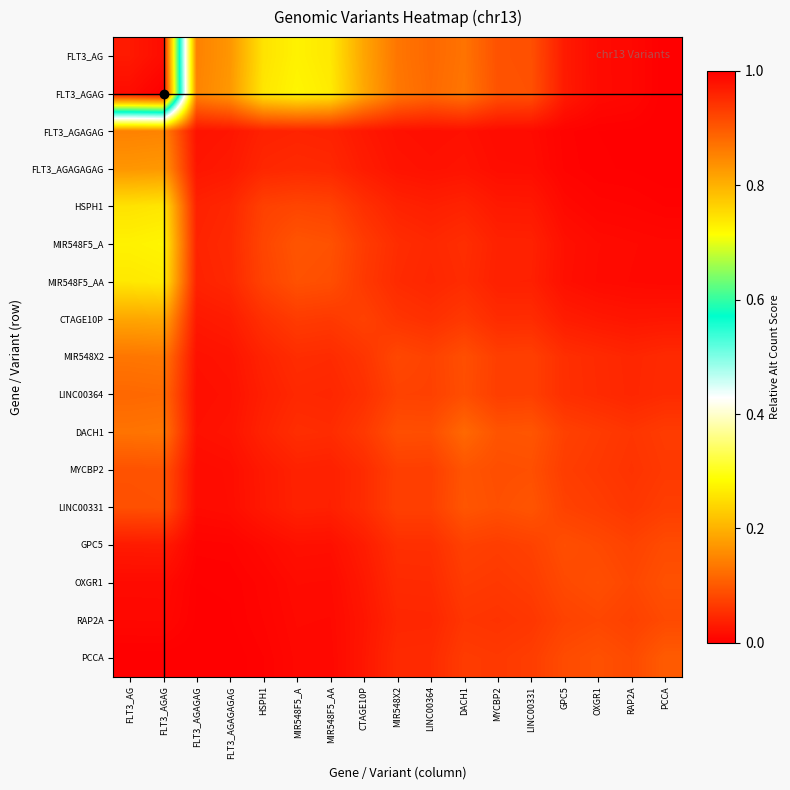

Reading right to left, list all the values displayed in this chart.

FLT3_AG: PCCA=0.0	RAP2A=0.0	OXGR1=0.0	GPC5=0.0	LINC00331=0.1	MYCBP2=0.1	DACH1=0.1	LINC00364=0.1	MIR548X2=0.1	CTAGE10P=0.2	MIR548F5_AA=0.3	MIR548F5_A=0.3	HSPH1=0.3	FLT3_AGAGAGAG=0.2	FLT3_AGAGAG=0.1	FLT3_AGAG=1.0	FLT3_AG=1.0
FLT3_AGAG: PCCA=0.0	RAP2A=0.0	OXGR1=0.0	GPC5=0.0	LINC00331=0.1	MYCBP2=0.1	DACH1=0.1	LINC00364=0.1	MIR548X2=0.1	CTAGE10P=0.2	MIR548F5_AA=0.3	MIR548F5_A=0.3	HSPH1=0.3	FLT3_AGAGAGAG=0.2	FLT3_AGAGAG=0.1	FLT3_AGAG=1.0	FLT3_AG=1.0
FLT3_AGAGAG: PCCA=0.0	RAP2A=0.0	OXGR1=0.0	GPC5=0.0	LINC00331=0.0	MYCBP2=0.0	DACH1=0.0	LINC00364=0.0	MIR548X2=0.0	CTAGE10P=0.0	MIR548F5_AA=0.0	MIR548F5_A=0.0	HSPH1=0.0	FLT3_AGAGAGAG=0.0	FLT3_AGAGAG=0.0	FLT3_AGAG=0.1	FLT3_AG=0.1
FLT3_AGAGAGAG: PCCA=0.0	RAP2A=0.0	OXGR1=0.0	GPC5=0.0	LINC00331=0.0	MYCBP2=0.0	DACH1=0.0	LINC00364=0.0	MIR548X2=0.0	CTAGE10P=0.0	MIR548F5_AA=0.0	MIR548F5_A=0.0	HSPH1=0.0	FLT3_AGAGAGAG=0.0	FLT3_AGAGAG=0.0	FLT3_AGAG=0.2	FLT3_AG=0.2
HSPH1: PCCA=0.0	RAP2A=0.0	OXGR1=0.0	GPC5=0.0	LINC00331=0.0	MYCBP2=0.0	DACH1=0.0	LINC00364=0.0	MIR548X2=0.0	CTAGE10P=0.1	MIR548F5_AA=0.1	MIR548F5_A=0.1	HSPH1=0.1	FLT3_AGAGAGAG=0.0	FLT3_AGAGAG=0.0	FLT3_AGAG=0.3	FLT3_AG=0.3
MIR548F5_A: PCCA=0.0	RAP2A=0.0	OXGR1=0.0	GPC5=0.0	LINC00331=0.0	MYCBP2=0.0	DACH1=0.1	LINC00364=0.0	MIR548X2=0.1	CTAGE10P=0.1	MIR548F5_AA=0.1	MIR548F5_A=0.1	HSPH1=0.1	FLT3_AGAGAGAG=0.0	FLT3_AGAGAG=0.0	FLT3_AGAG=0.3	FLT3_AG=0.3
MIR548F5_AA: PCCA=0.0	RAP2A=0.0	OXGR1=0.0	GPC5=0.0	LINC00331=0.0	MYCBP2=0.0	DACH1=0.1	LINC00364=0.0	MIR548X2=0.0	CTAGE10P=0.1	MIR548F5_AA=0.1	MIR548F5_A=0.1	HSPH1=0.1	FLT3_AGAGAGAG=0.0	FLT3_AGAGAG=0.0	FLT3_AGAG=0.3	FLT3_AG=0.3
CTAGE10P: PCCA=0.0	RAP2A=0.0	OXGR1=0.0	GPC5=0.0	LINC00331=0.1	MYCBP2=0.0	DACH1=0.1	LINC00364=0.1	MIR548X2=0.1	CTAGE10P=0.1	MIR548F5_AA=0.1	MIR548F5_A=0.1	HSPH1=0.1	FLT3_AGAGAGAG=0.0	FLT3_AGAGAG=0.0	FLT3_AGAG=0.2	FLT3_AG=0.2
MIR548X2: PCCA=0.0	RAP2A=0.0	OXGR1=0.0	GPC5=0.1	LINC00331=0.1	MYCBP2=0.1	DACH1=0.1	LINC00364=0.1	MIR548X2=0.1	CTAGE10P=0.1	MIR548F5_AA=0.0	MIR548F5_A=0.1	HSPH1=0.0	FLT3_AGAGAGAG=0.0	FLT3_AGAGAG=0.0	FLT3_AGAG=0.1	FLT3_AG=0.1
LINC00364: PCCA=0.0	RAP2A=0.0	OXGR1=0.0	GPC5=0.1	LINC00331=0.1	MYCBP2=0.1	DACH1=0.1	LINC00364=0.1	MIR548X2=0.1	CTAGE10P=0.1	MIR548F5_AA=0.0	MIR548F5_A=0.0	HSPH1=0.0	FLT3_AGAGAGAG=0.0	FLT3_AGAGAG=0.0	FLT3_AGAG=0.1	FLT3_AG=0.1
DACH1: PCCA=0.1	RAP2A=0.1	OXGR1=0.1	GPC5=0.1	LINC00331=0.1	MYCBP2=0.1	DACH1=0.1	LINC00364=0.1	MIR548X2=0.1	CTAGE10P=0.1	MIR548F5_AA=0.1	MIR548F5_A=0.1	HSPH1=0.0	FLT3_AGAGAGAG=0.0	FLT3_AGAGAG=0.0	FLT3_AGAG=0.1	FLT3_AG=0.1
MYCBP2: PCCA=0.1	RAP2A=0.1	OXGR1=0.1	GPC5=0.1	LINC00331=0.1	MYCBP2=0.1	DACH1=0.1	LINC00364=0.1	MIR548X2=0.1	CTAGE10P=0.0	MIR548F5_AA=0.0	MIR548F5_A=0.0	HSPH1=0.0	FLT3_AGAGAGAG=0.0	FLT3_AGAGAG=0.0	FLT3_AGAG=0.1	FLT3_AG=0.1
LINC00331: PCCA=0.1	RAP2A=0.1	OXGR1=0.1	GPC5=0.1	LINC00331=0.1	MYCBP2=0.1	DACH1=0.1	LINC00364=0.1	MIR548X2=0.1	CTAGE10P=0.1	MIR548F5_AA=0.0	MIR548F5_A=0.0	HSPH1=0.0	FLT3_AGAGAGAG=0.0	FLT3_AGAGAG=0.0	FLT3_AGAG=0.1	FLT3_AG=0.1
GPC5: PCCA=0.1	RAP2A=0.1	OXGR1=0.1	GPC5=0.1	LINC00331=0.1	MYCBP2=0.1	DACH1=0.1	LINC00364=0.1	MIR548X2=0.1	CTAGE10P=0.0	MIR548F5_AA=0.0	MIR548F5_A=0.0	HSPH1=0.0	FLT3_AGAGAGAG=0.0	FLT3_AGAGAG=0.0	FLT3_AGAG=0.0	FLT3_AG=0.0
OXGR1: PCCA=0.1	RAP2A=0.1	OXGR1=0.1	GPC5=0.1	LINC00331=0.1	MYCBP2=0.1	DACH1=0.1	LINC00364=0.0	MIR548X2=0.0	CTAGE10P=0.0	MIR548F5_AA=0.0	MIR548F5_A=0.0	HSPH1=0.0	FLT3_AGAGAGAG=0.0	FLT3_AGAGAG=0.0	FLT3_AGAG=0.0	FLT3_AG=0.0
RAP2A: PCCA=0.1	RAP2A=0.1	OXGR1=0.1	GPC5=0.1	LINC00331=0.1	MYCBP2=0.1	DACH1=0.1	LINC00364=0.0	MIR548X2=0.0	CTAGE10P=0.0	MIR548F5_AA=0.0	MIR548F5_A=0.0	HSPH1=0.0	FLT3_AGAGAGAG=0.0	FLT3_AGAGAG=0.0	FLT3_AGAG=0.0	FLT3_AG=0.0
PCCA: PCCA=0.1	RAP2A=0.1	OXGR1=0.1	GPC5=0.1	LINC00331=0.1	MYCBP2=0.1	DACH1=0.1	LINC00364=0.0	MIR548X2=0.0	CTAGE10P=0.0	MIR548F5_AA=0.0	MIR548F5_A=0.0	HSPH1=0.0	FLT3_AGAGAGAG=0.0	FLT3_AGAGAG=0.0	FLT3_AGAG=0.0	FLT3_AG=0.0